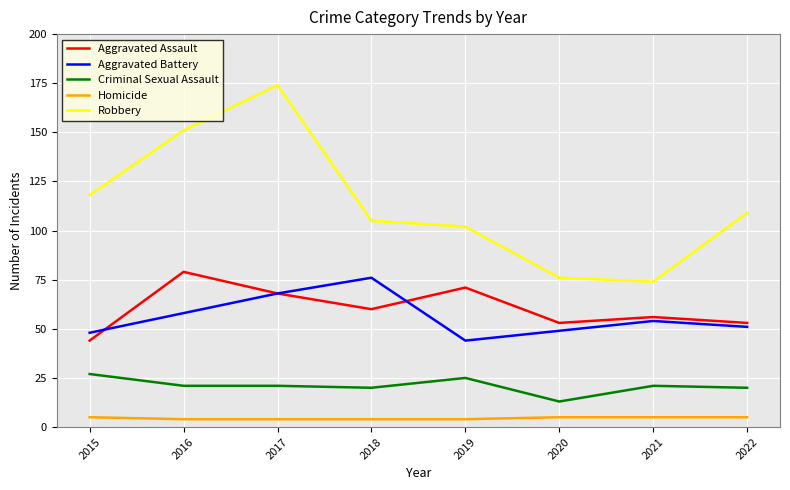

True or false: Aggravated Assault has a value of 30 at 2020.

False